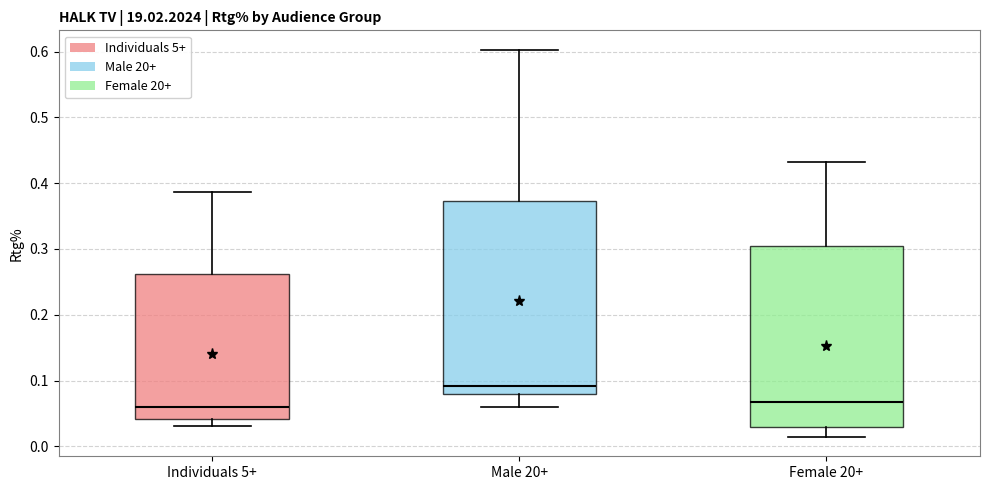

Where is the upper edge of the box for Female 20+ on the y-axis? The values are not printed on the chart, so give them approximately, as read against the axis.

0.30